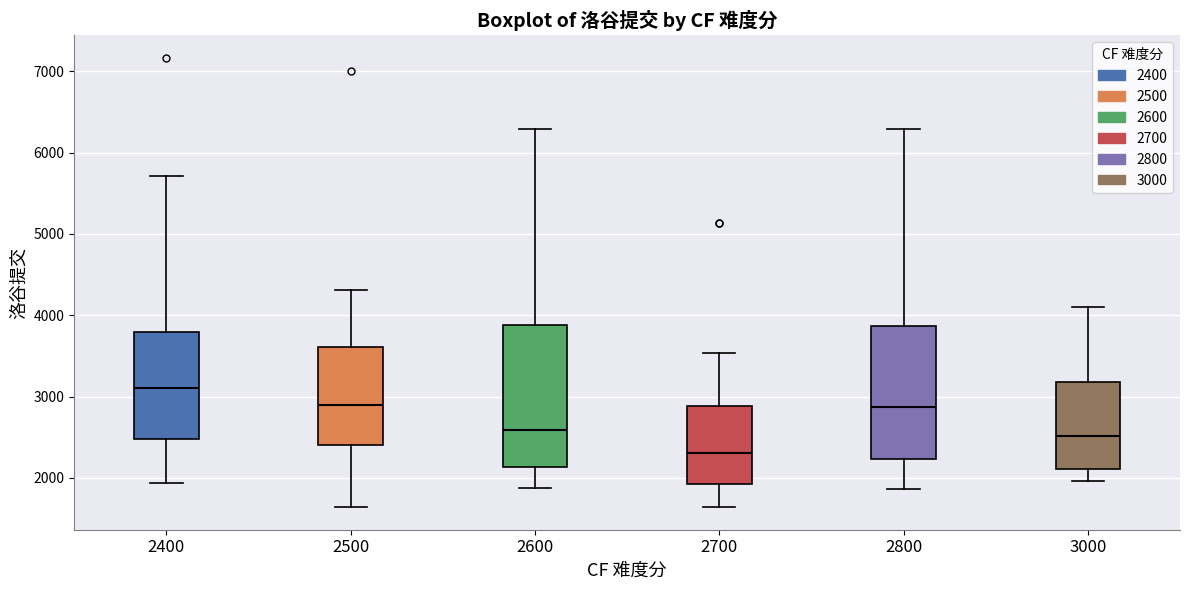

Which box is the tallest, from its lower edge to its upper edge?

2600